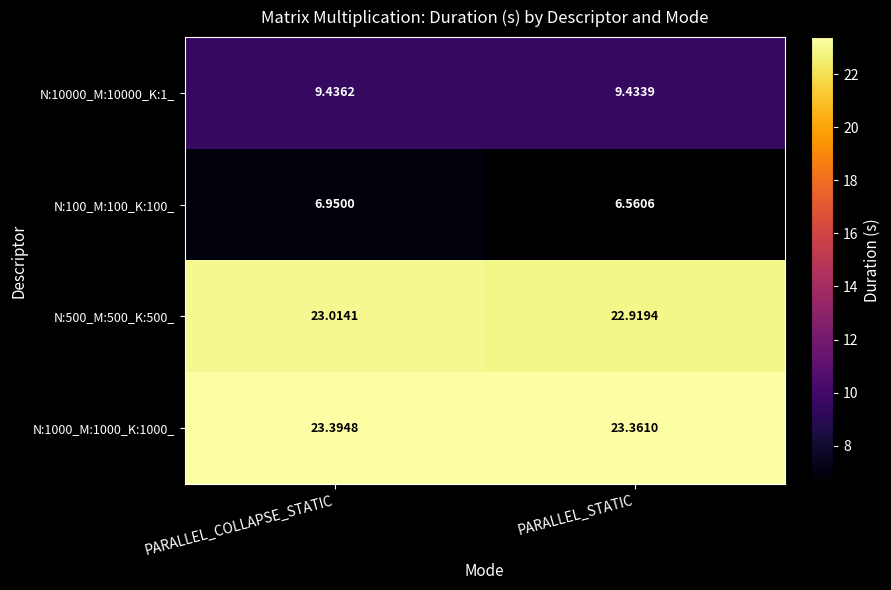

Which label corresponds to the smallest value in the chart?

PARALLEL_STATIC